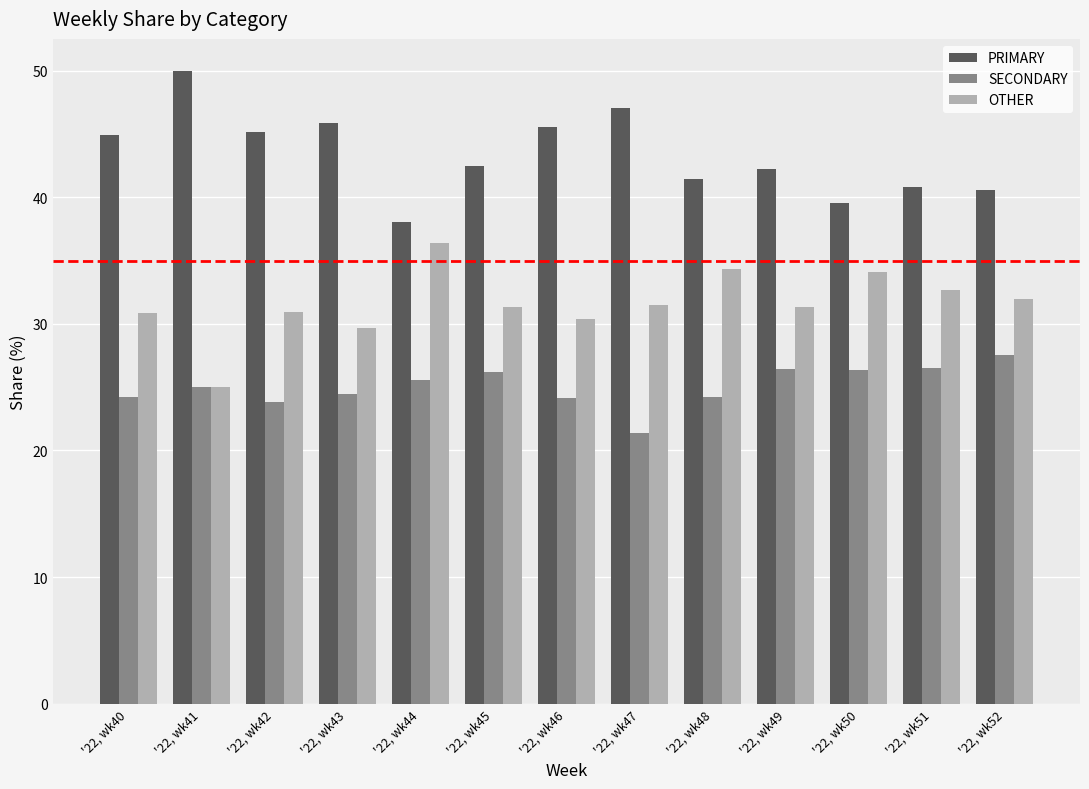

Read the PRIMARY value at '22, wk52.

40.5